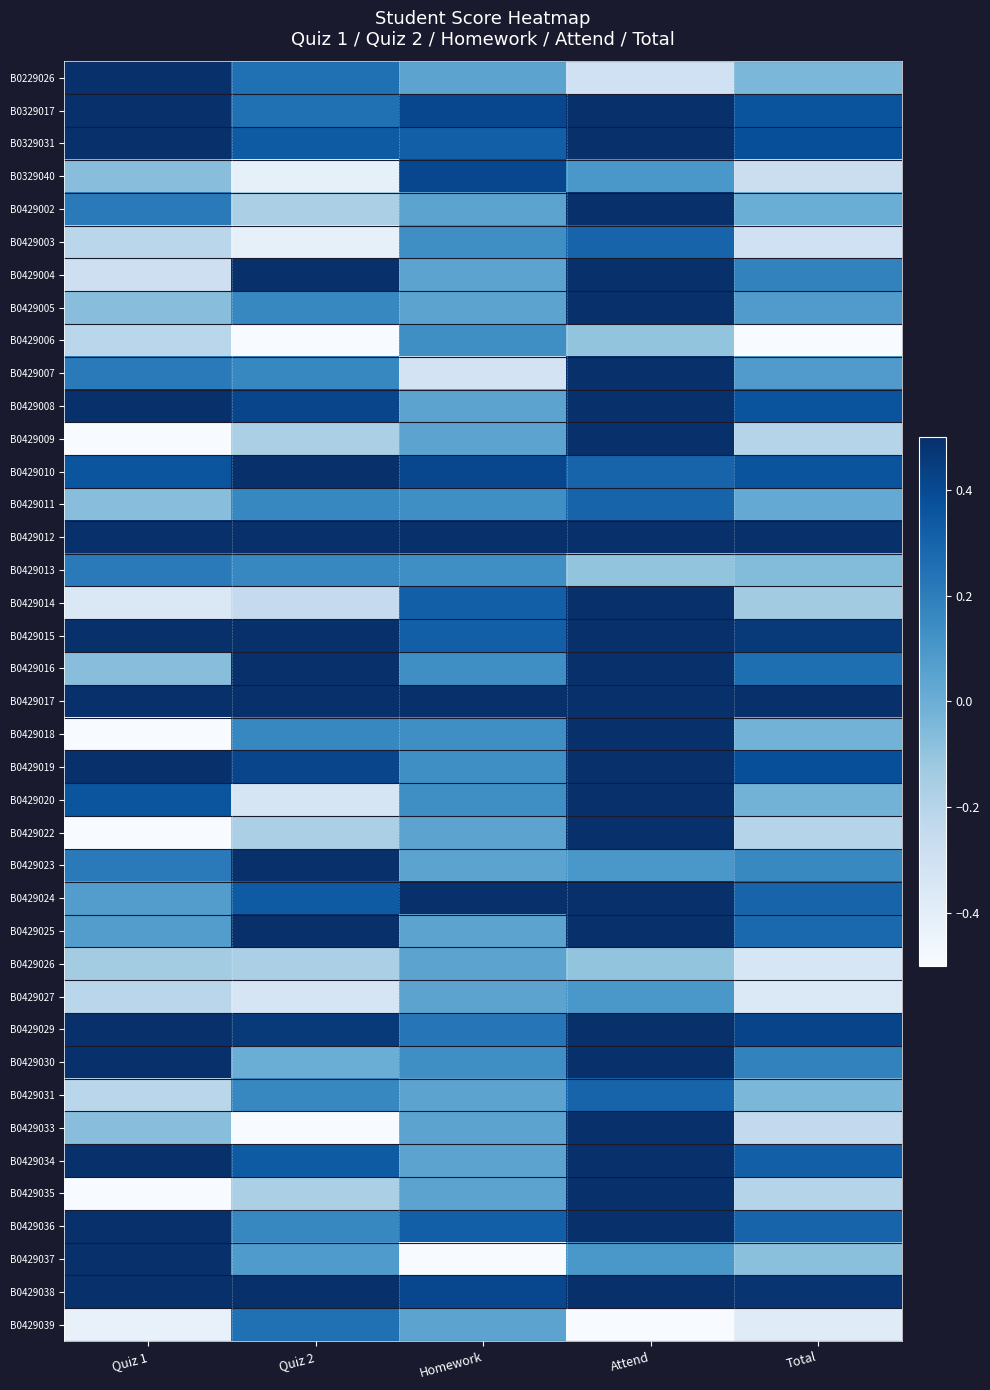

At which category is the sum across all series the highest?

Attend